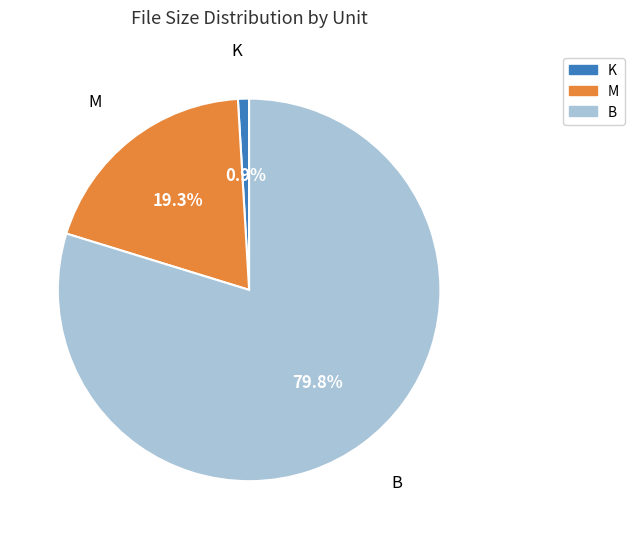

Approximately how many times larger is the value at K compared to B?

0.0